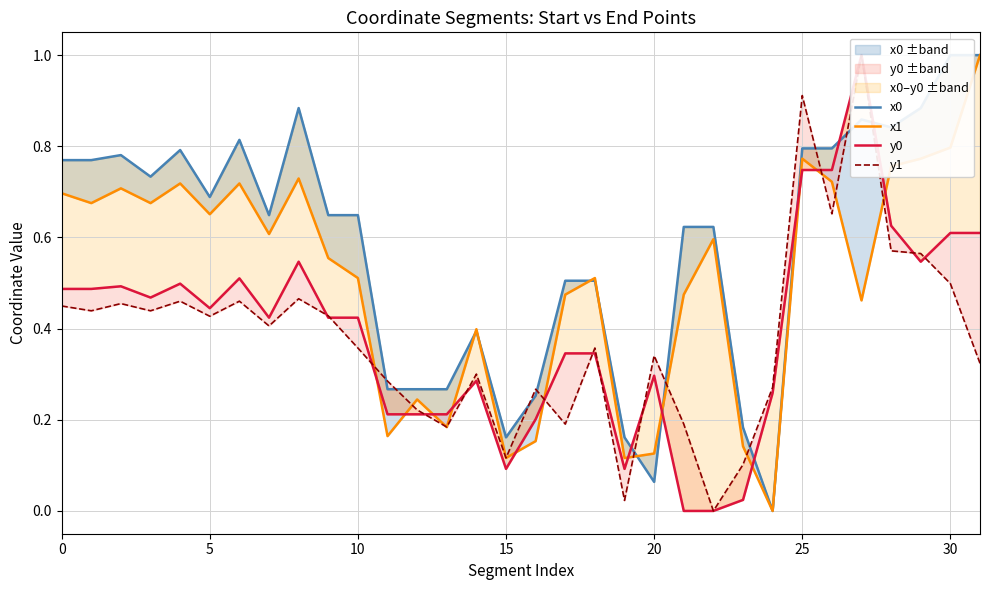

Which series has the widest spread of values?

x0